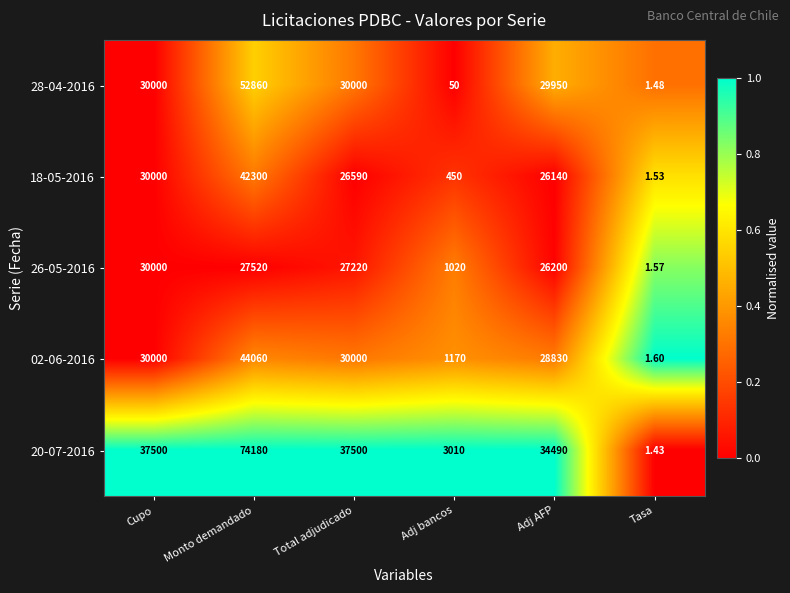

Is the value of 28-04-2016 at Cupo greater than the value of 18-05-2016 at Tasa?

Yes